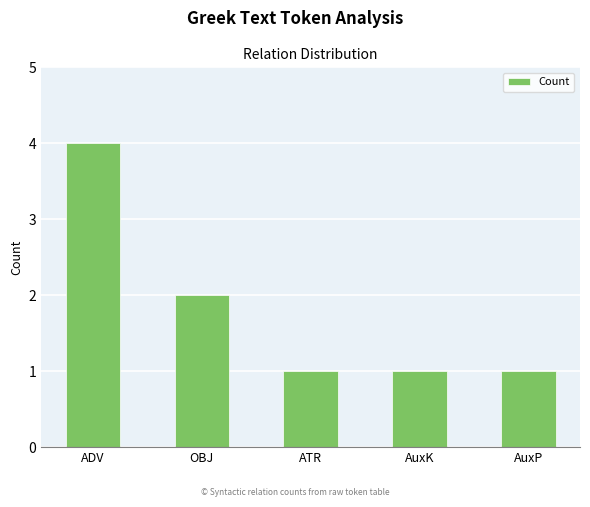

Does the chart contain any negative values?

No